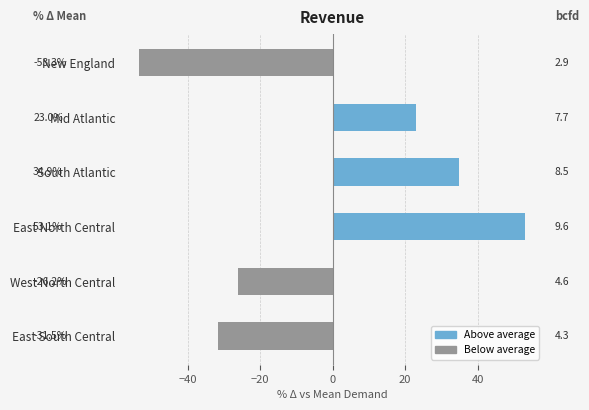

Are the bars grouped side by side (vs. stacked)?

No